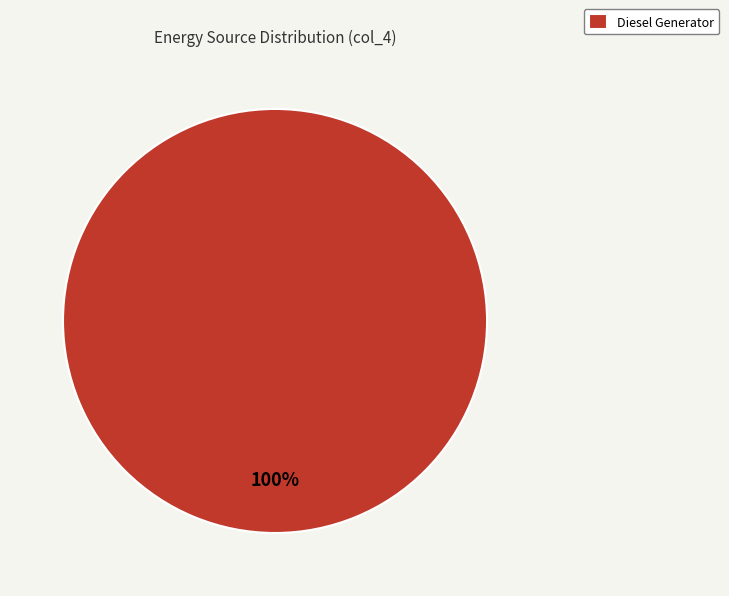

The Diesel Generator slice represents 85% of the pie. True or false?

False